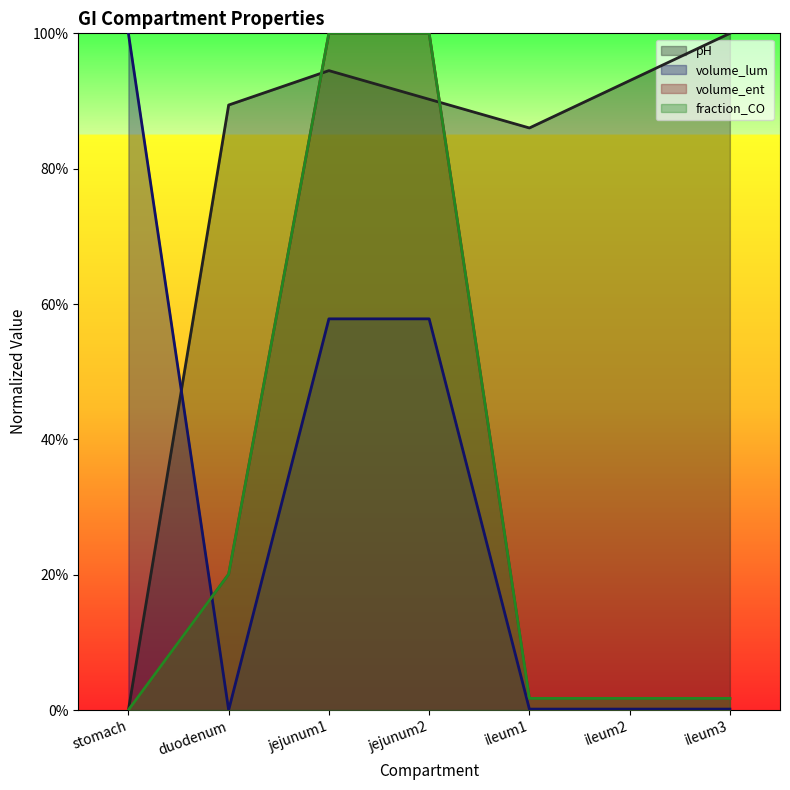

The volume_ent series shows -0.7 at stomach. True or false?

False